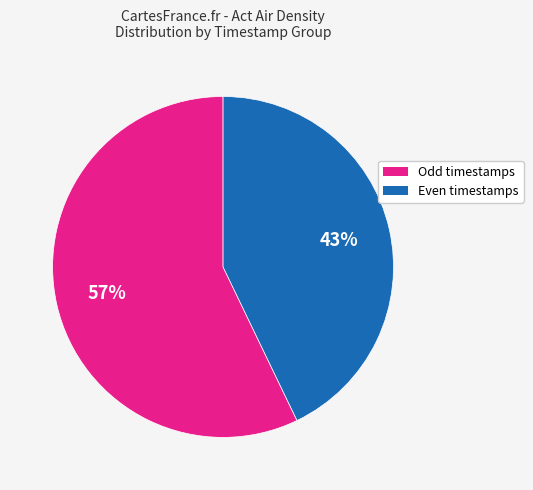

To the nearest percent, what is the difference between the largest and smallest slice percentages?

14%